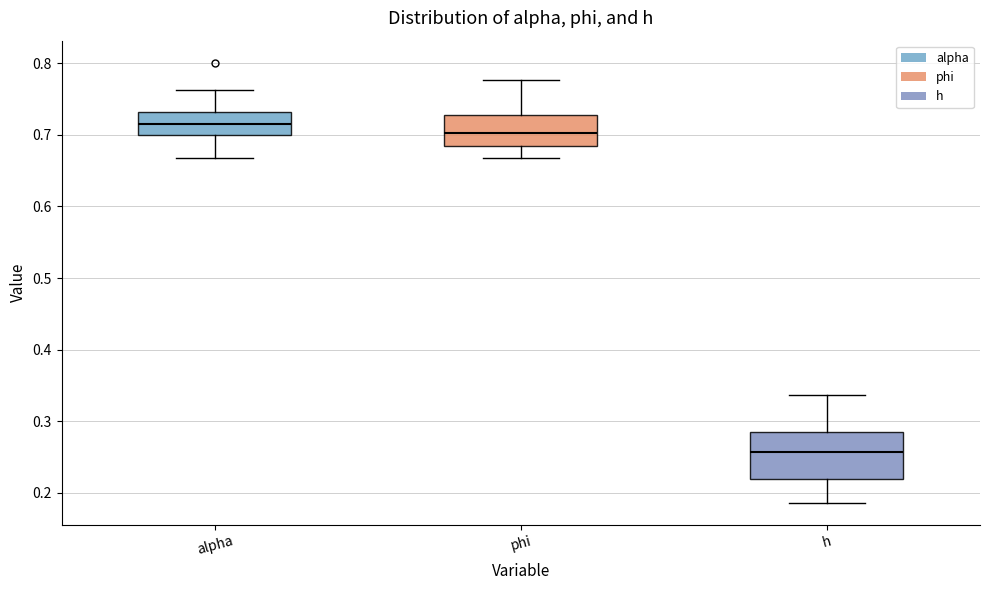

Reading left to right, transcribe this box plot: for each box, give where its median line is, the range the box spans, and where its two whiskers end, as read against the y-axis. The values are not printed on the chart, so give them approximately, as read against the axis.

alpha: median 0.72, box 0.70 to 0.73, whiskers 0.67 to 0.76
phi: median 0.70, box 0.68 to 0.73, whiskers 0.67 to 0.78
h: median 0.26, box 0.22 to 0.28, whiskers 0.19 to 0.34